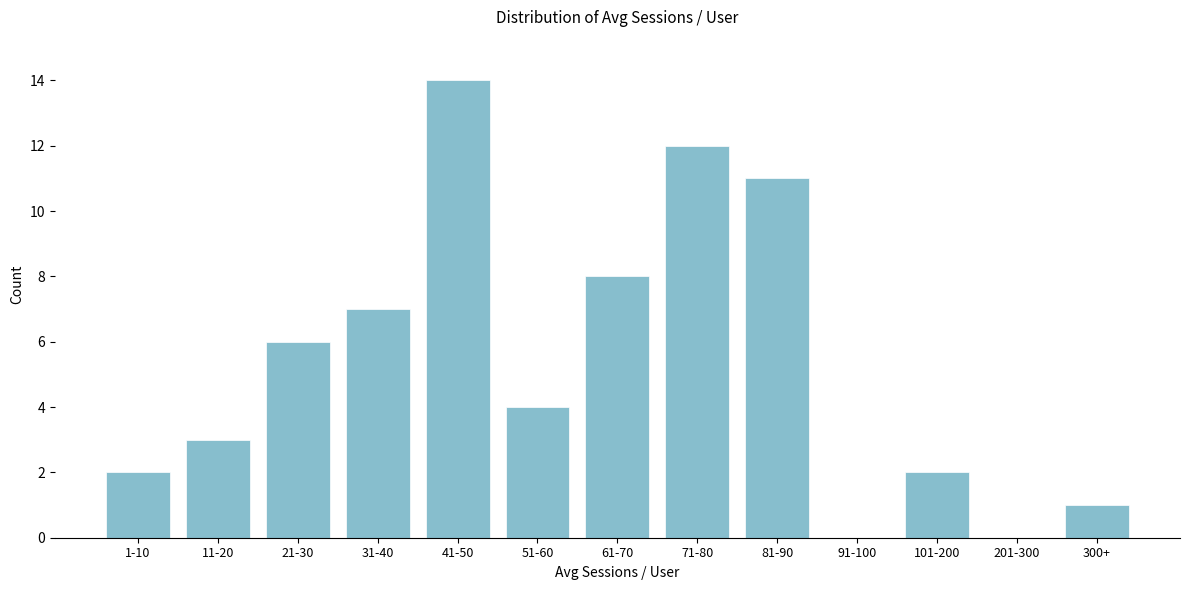

Reading right to left, extract all data points from this chart.

300+=1	201-300=0	101-200=2	91-100=0	81-90=11	71-80=12	61-70=8	51-60=4	41-50=14	31-40=7	21-30=6	11-20=3	1-10=2